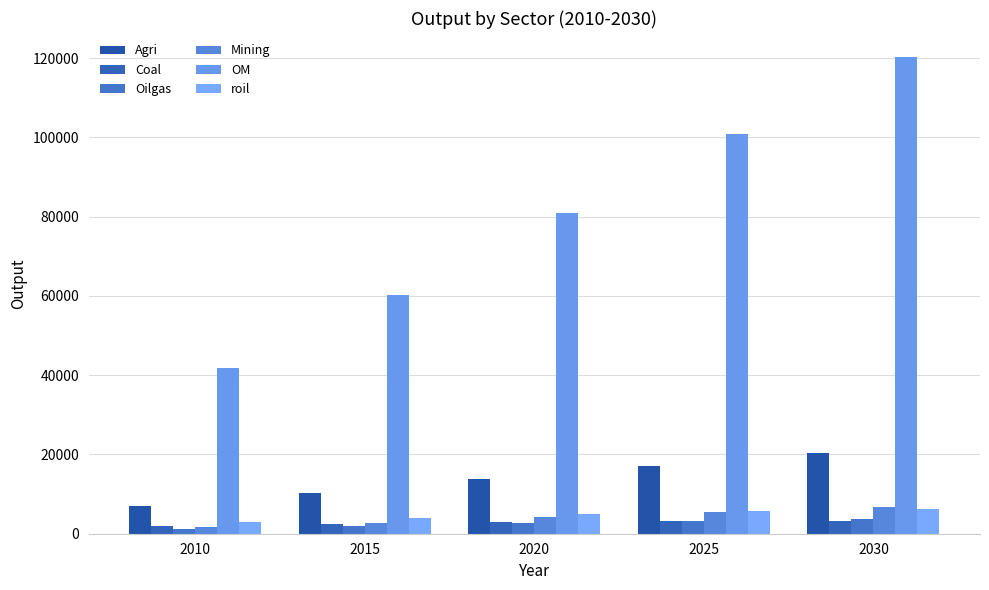

What is the minimum value shown in the chart?

1152.9